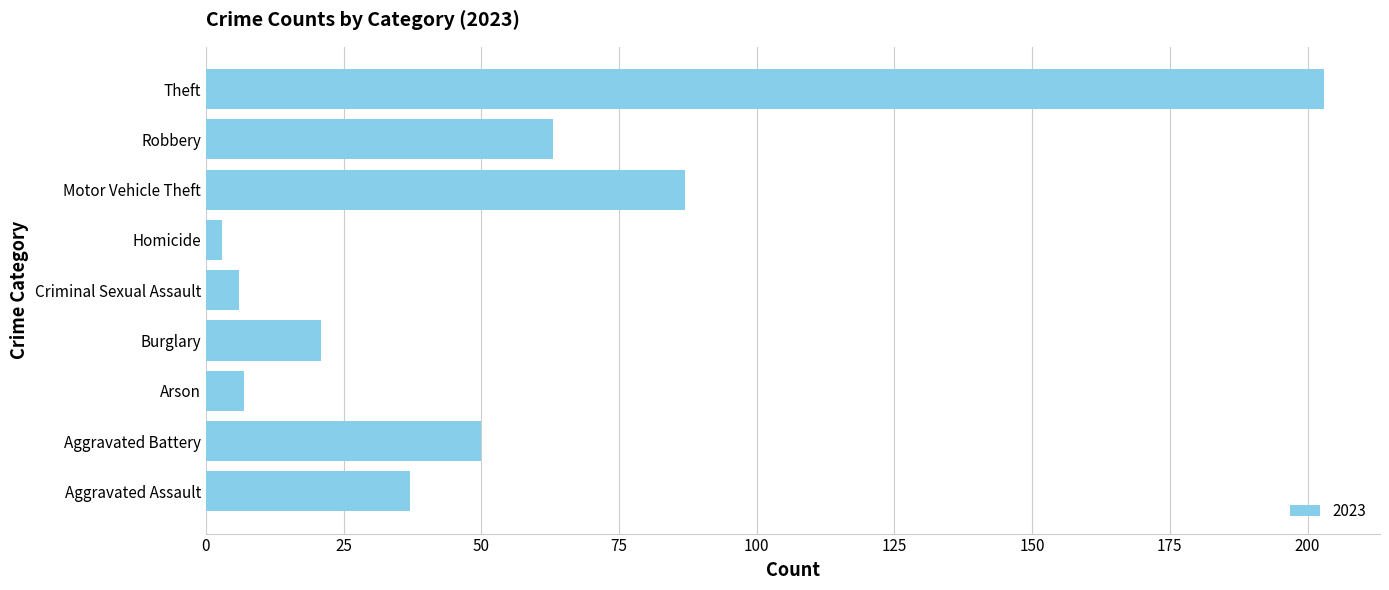

At which label is the value closest to 103?

Motor Vehicle Theft